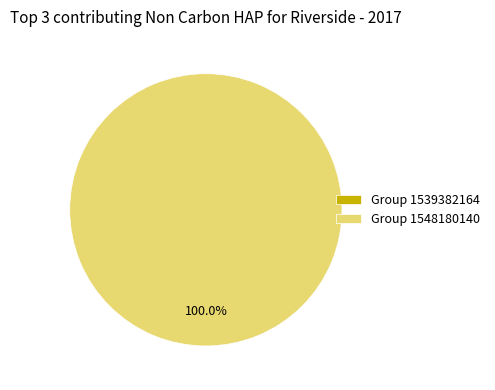

How many segments does this pie chart have?

2